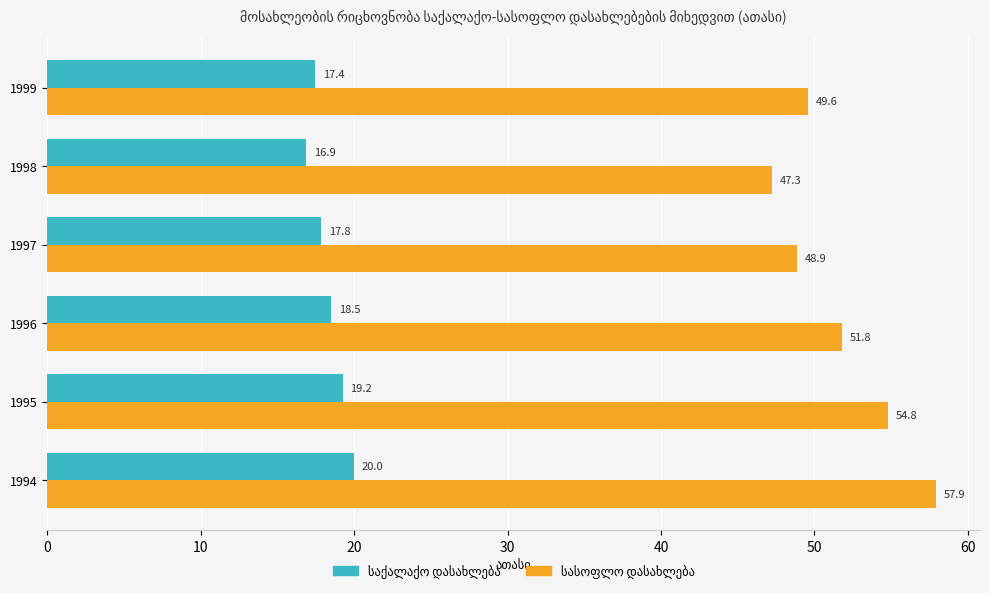

At which category is the sum across all series the highest?

1994